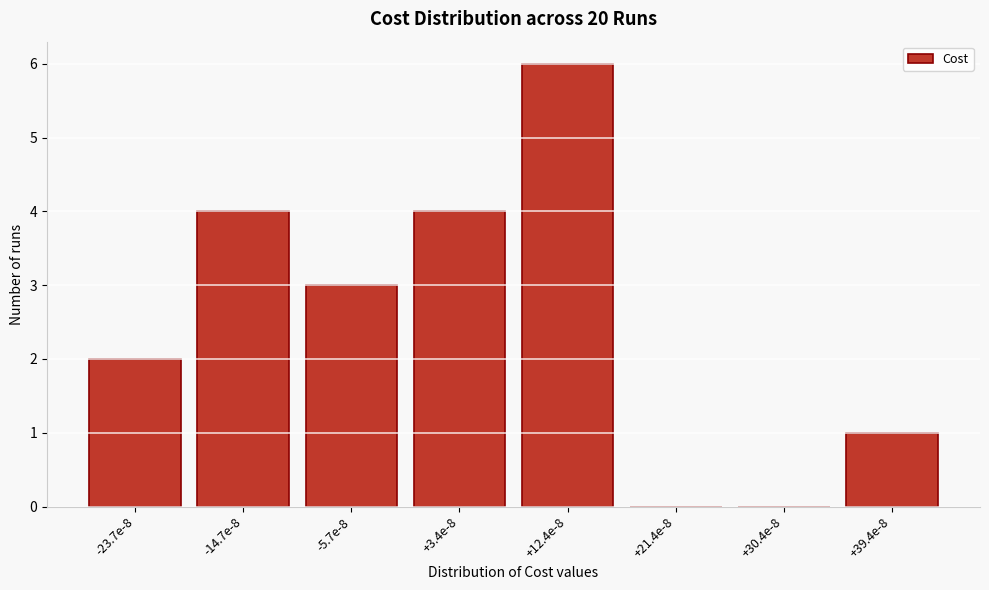

Reading left to right, what are all the values shown in this chart?

-23.7e-8=2	-14.7e-8=4	-5.7e-8=3	+3.4e-8=4	+12.4e-8=6	+21.4e-8=0	+30.4e-8=0	+39.4e-8=1